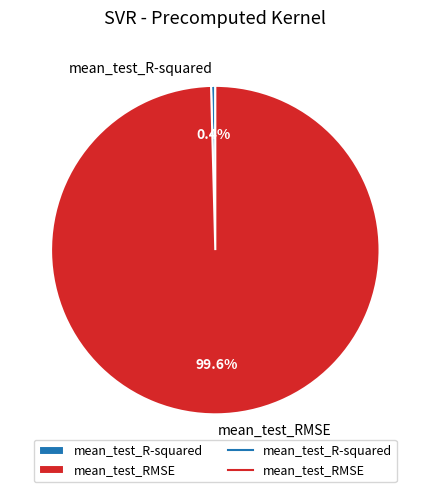

True or false: mean_test_RMSE accounts for 92% of the total.

False